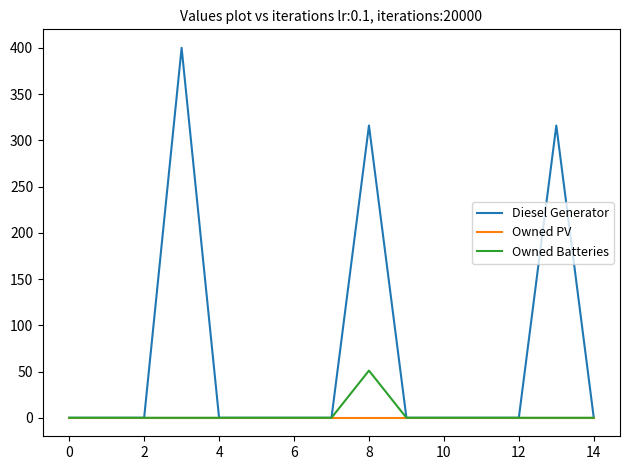

List the series in order of their peak value, lowest first.

Owned PV, Owned Batteries, Diesel Generator